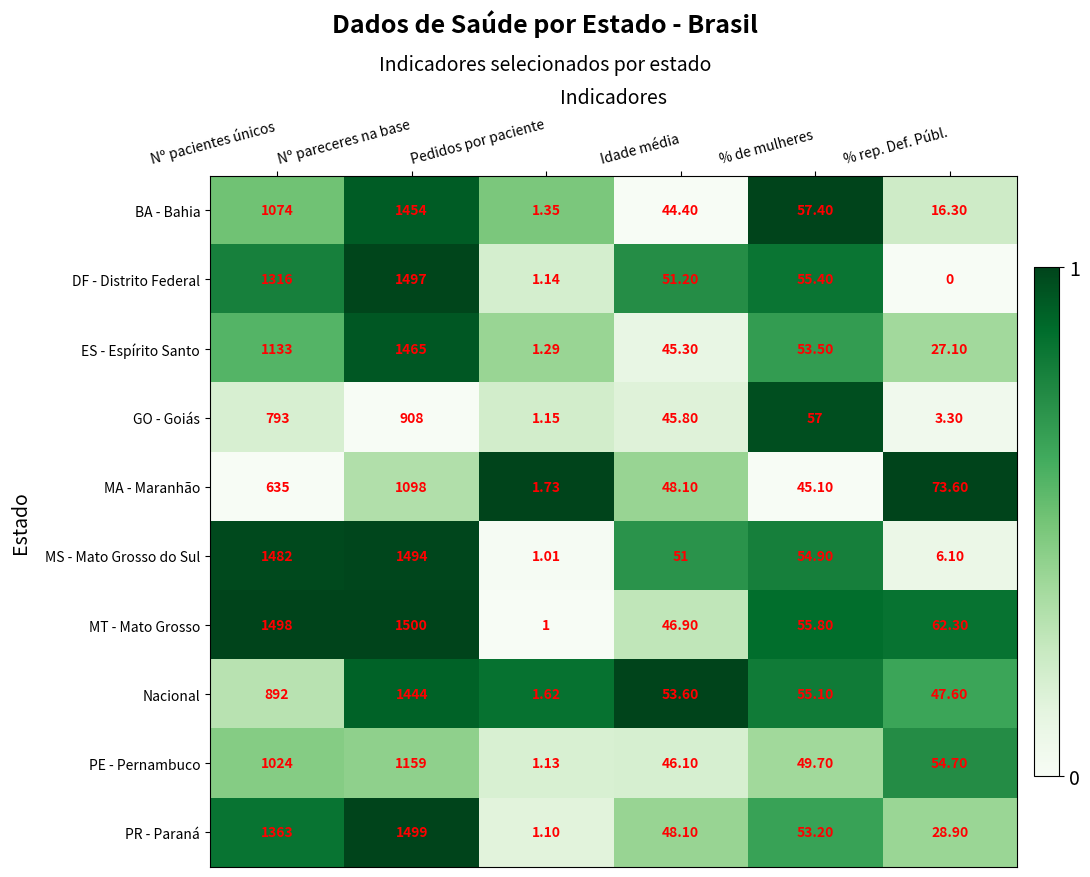

List the labels in order of Nacional value, largest first.

Nº pareceres na base, Nº pacientes únicos, % de mulheres, Idade média, % rep. Def. Públ., Pedidos por paciente